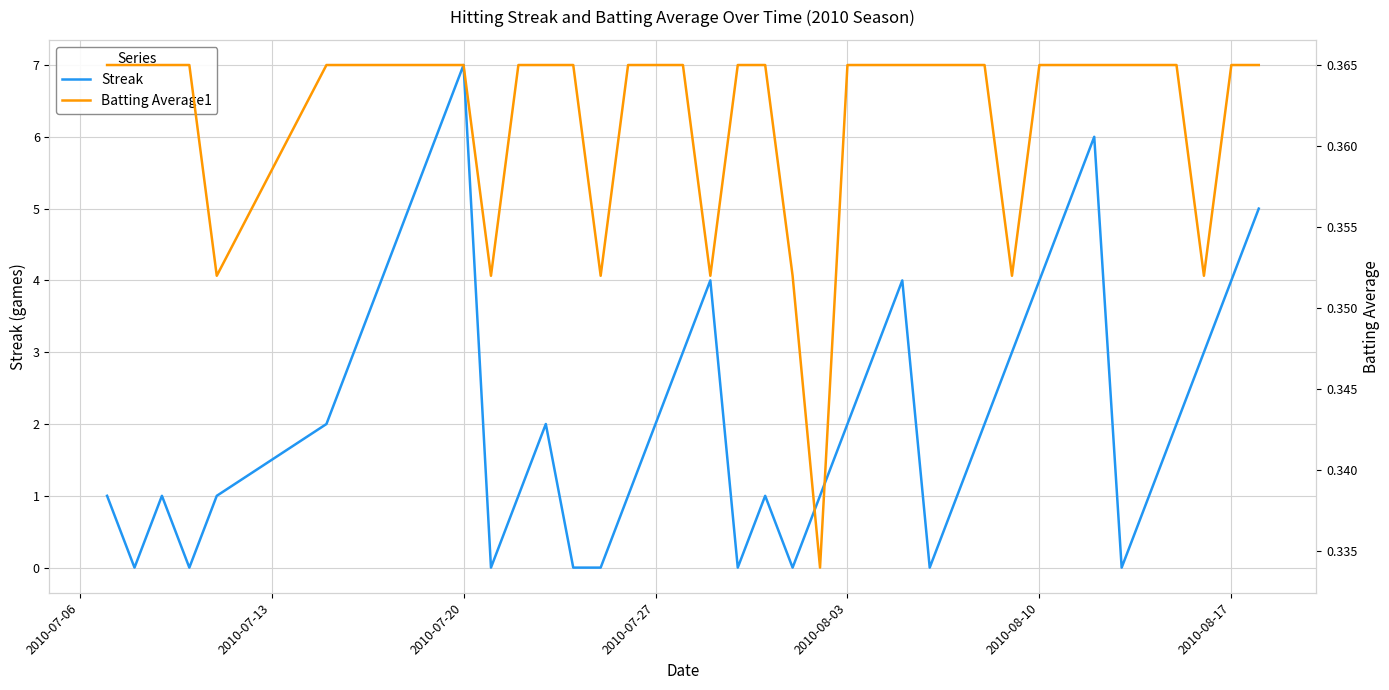

True or false: Streak has a value of 4 at 2010-08-17.

True